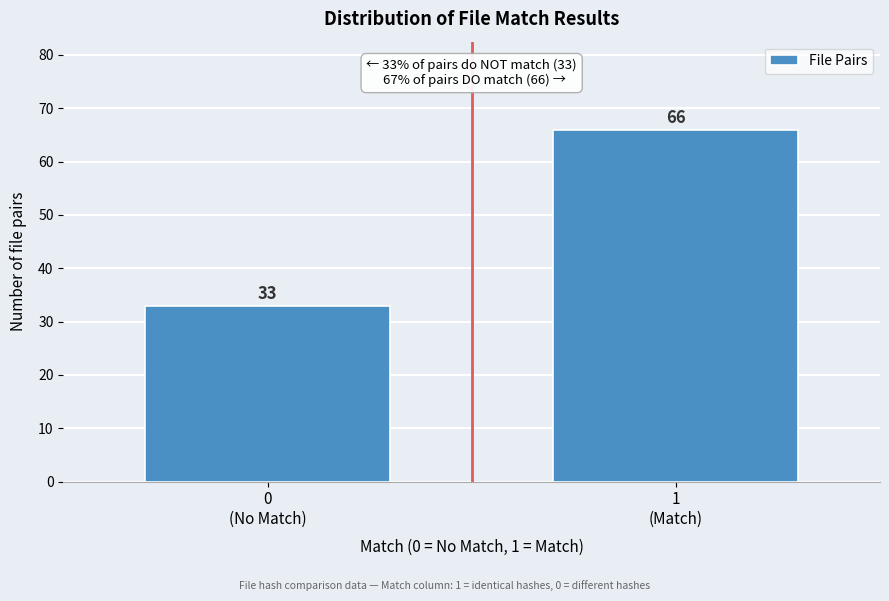

Reading left to right, extract all data points from this chart.

33	66